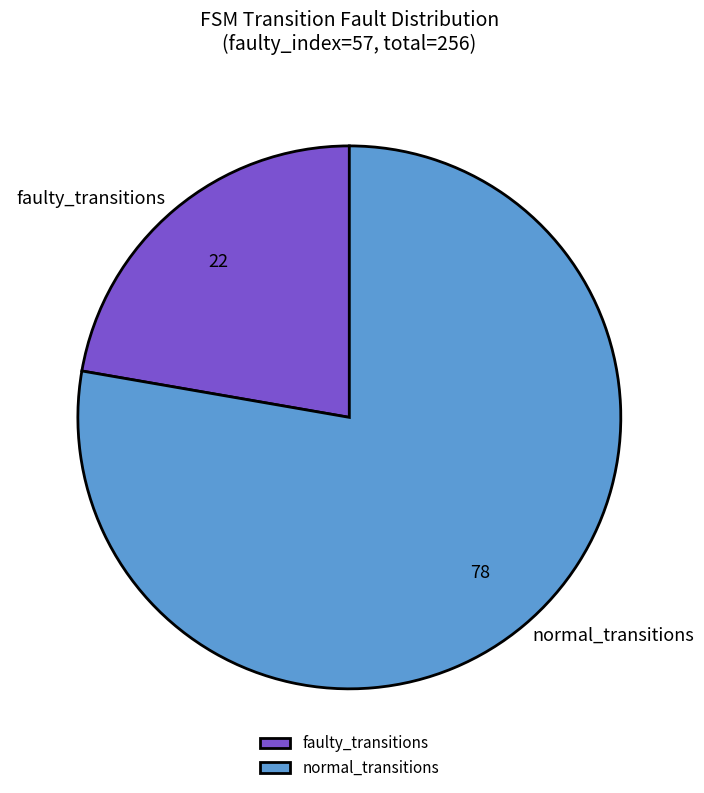

Between normal_transitions and faulty_transitions, which is larger?

normal_transitions